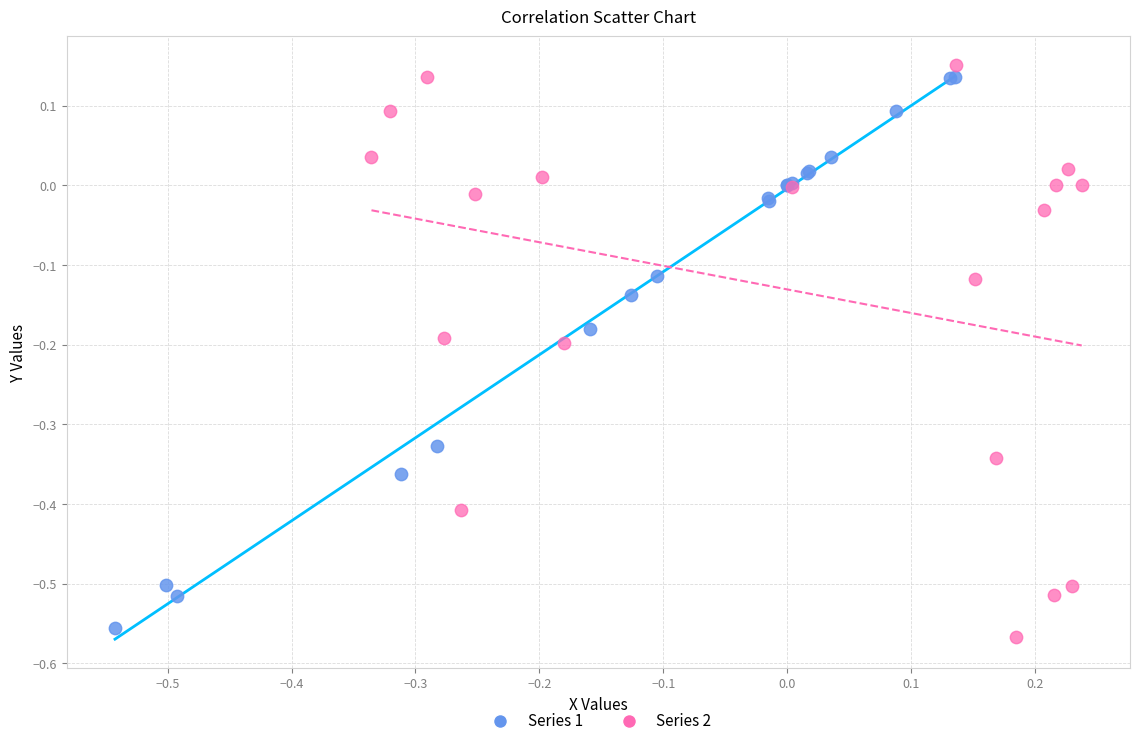

Which series contains the lowest Y value?

Series 2